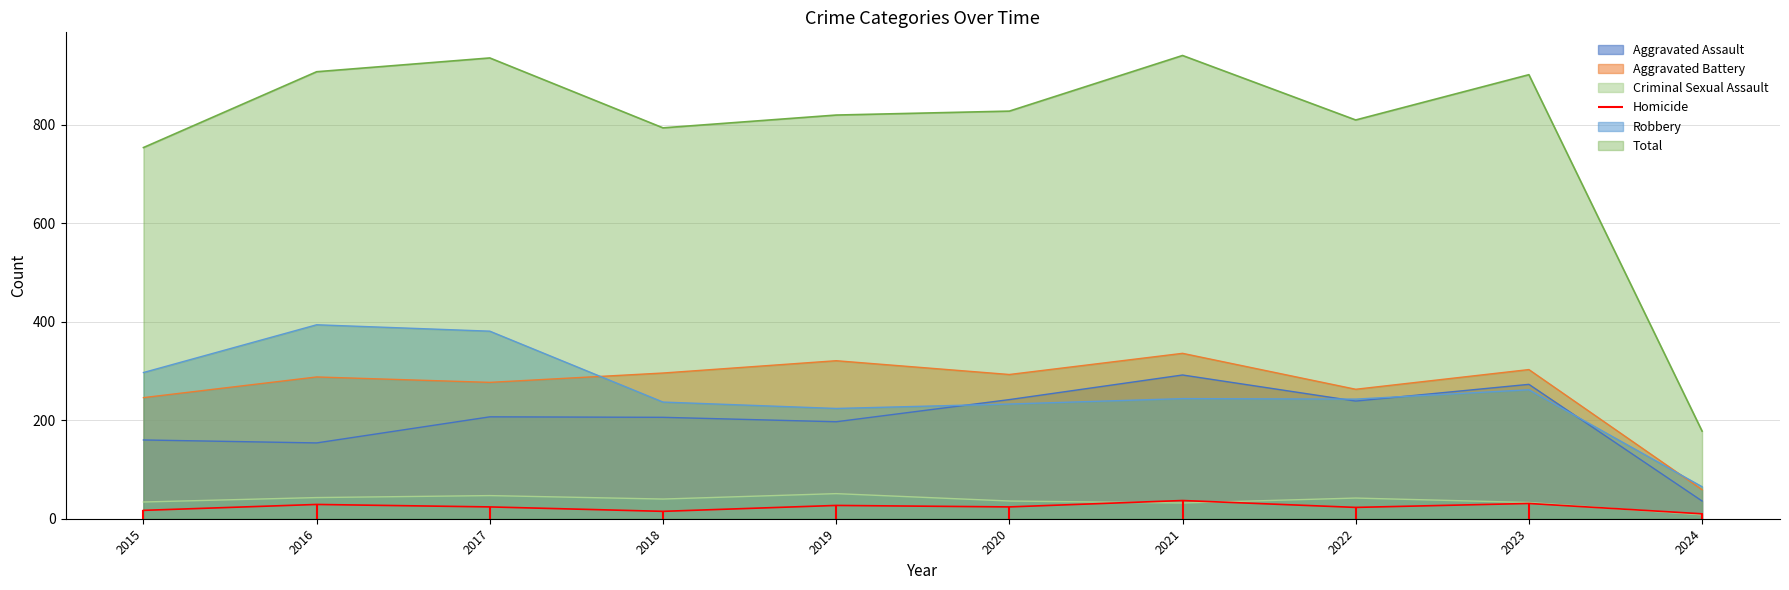

True or false: Total has a value of 908 at 2016.

True